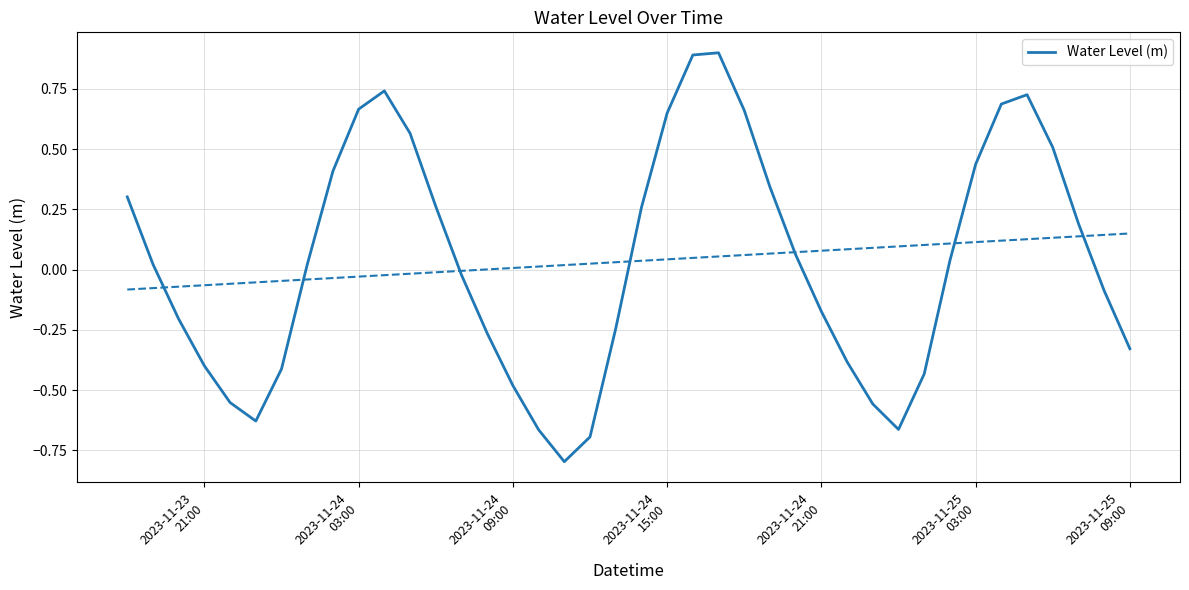

Reading left to right, transcribe all the data shown in this chart.

0.3	0.0	-0.2	-0.4	-0.6	-0.6	-0.4	0.0	0.4	0.7	0.7	0.6	0.3	-0.0	-0.3	-0.5	-0.7	-0.8	-0.7	-0.2	0.3	0.6	0.9	0.9	0.7	0.3	0.1	-0.2	-0.4	-0.6	-0.7	-0.4	0.0	0.4	0.7	0.7	0.5	0.2	-0.1	-0.3